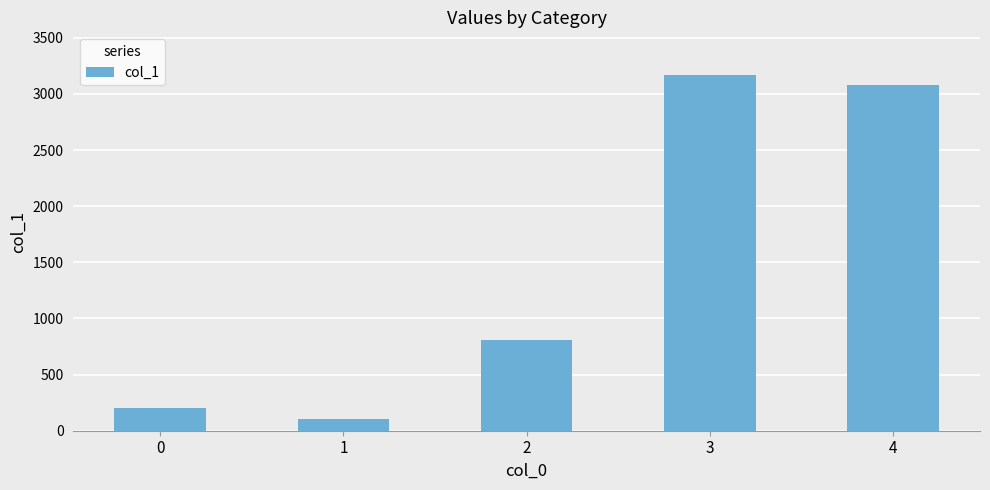

At which category does the chart reach its peak across all series?

3